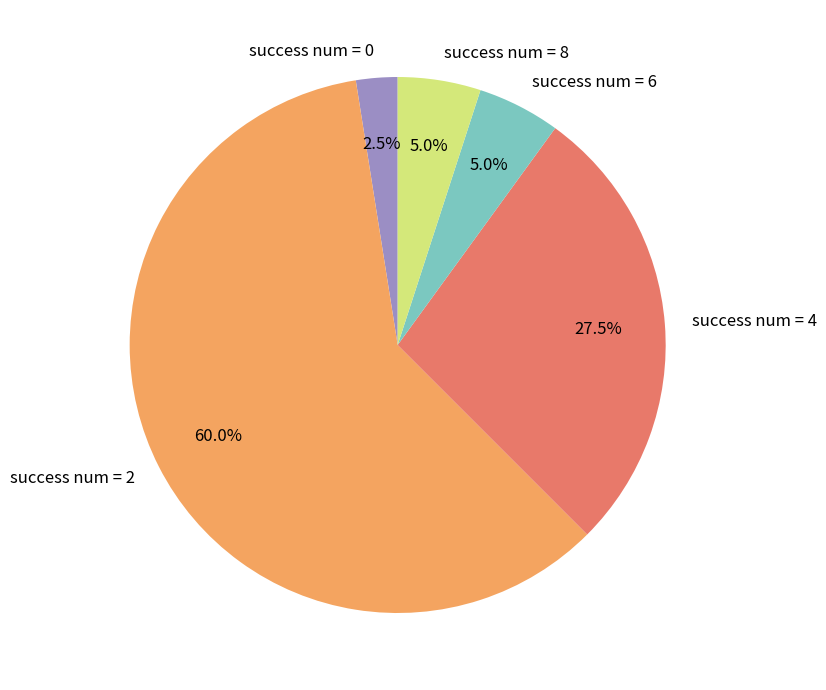

Approximately how many times larger is the value at success num = 2 compared to success num = 4?

2.2